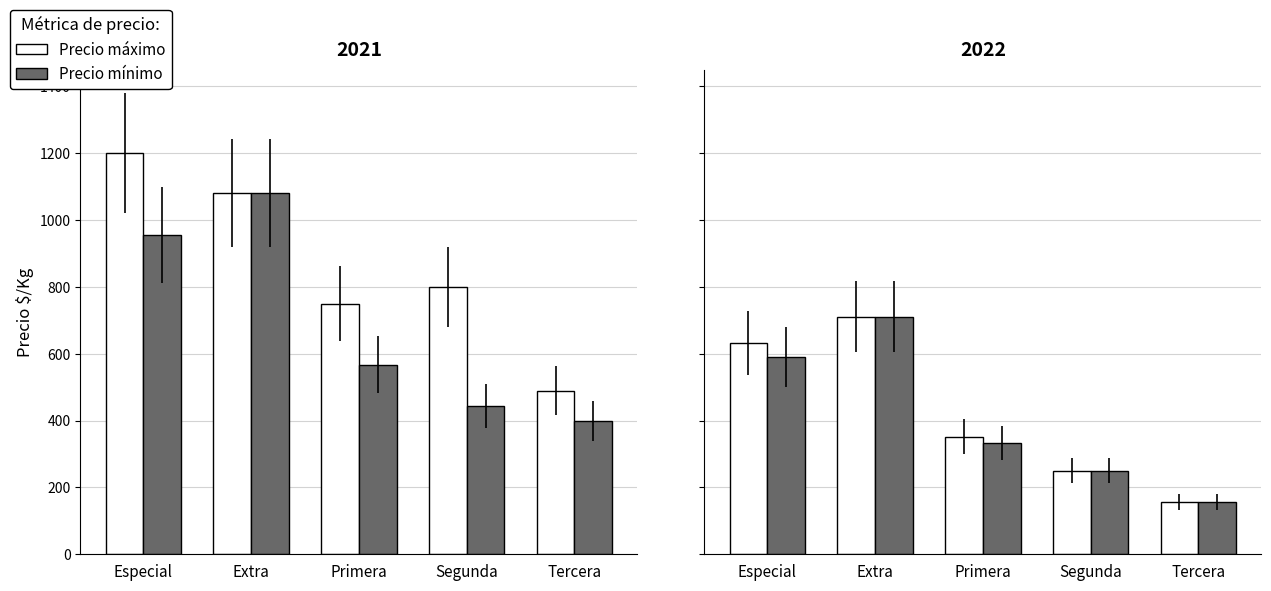

What is the difference between the maximum and minimum values in the Precio máximo series?

555